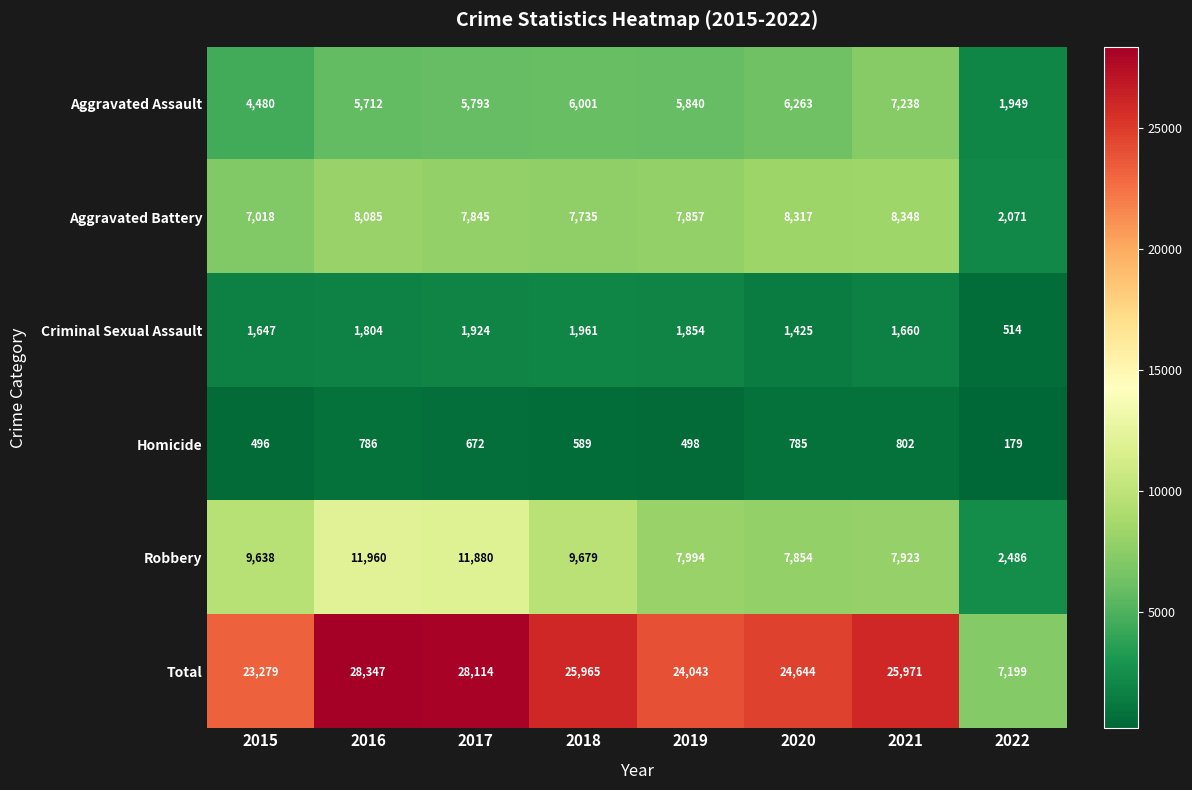

Is it true that Aggravated Battery equals 13077 at 2018?

False